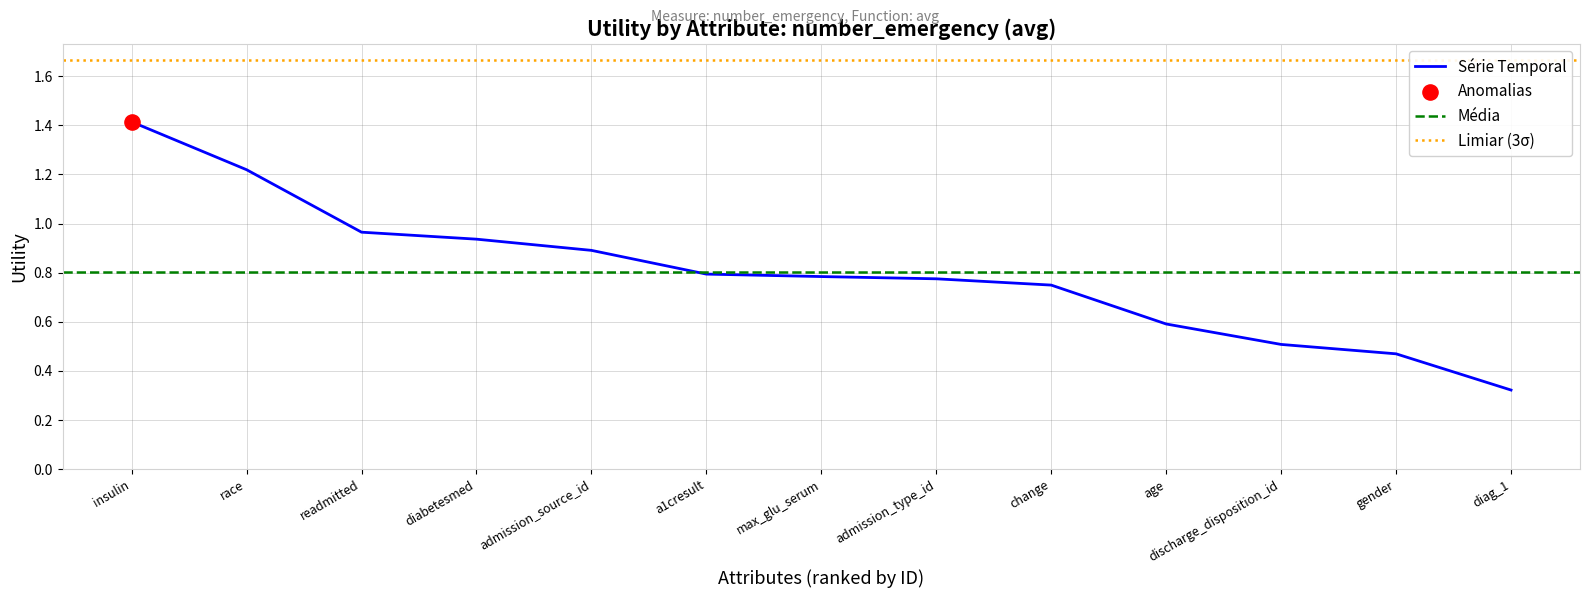

What is the change in value from max_glu_serum to gender?

-0.3